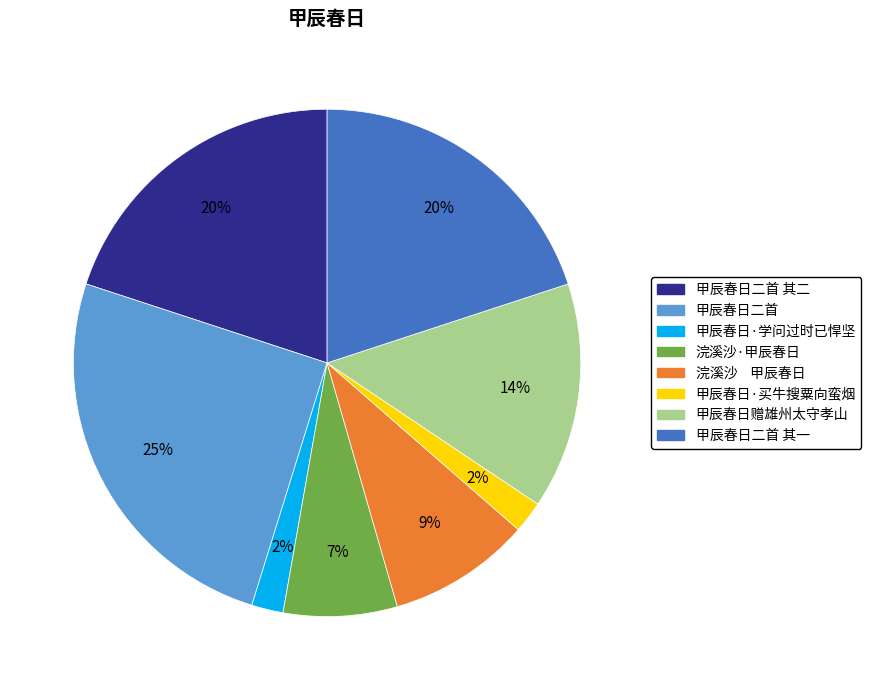

To the nearest percent, what is the difference between the largest and smallest slice percentages?

23%